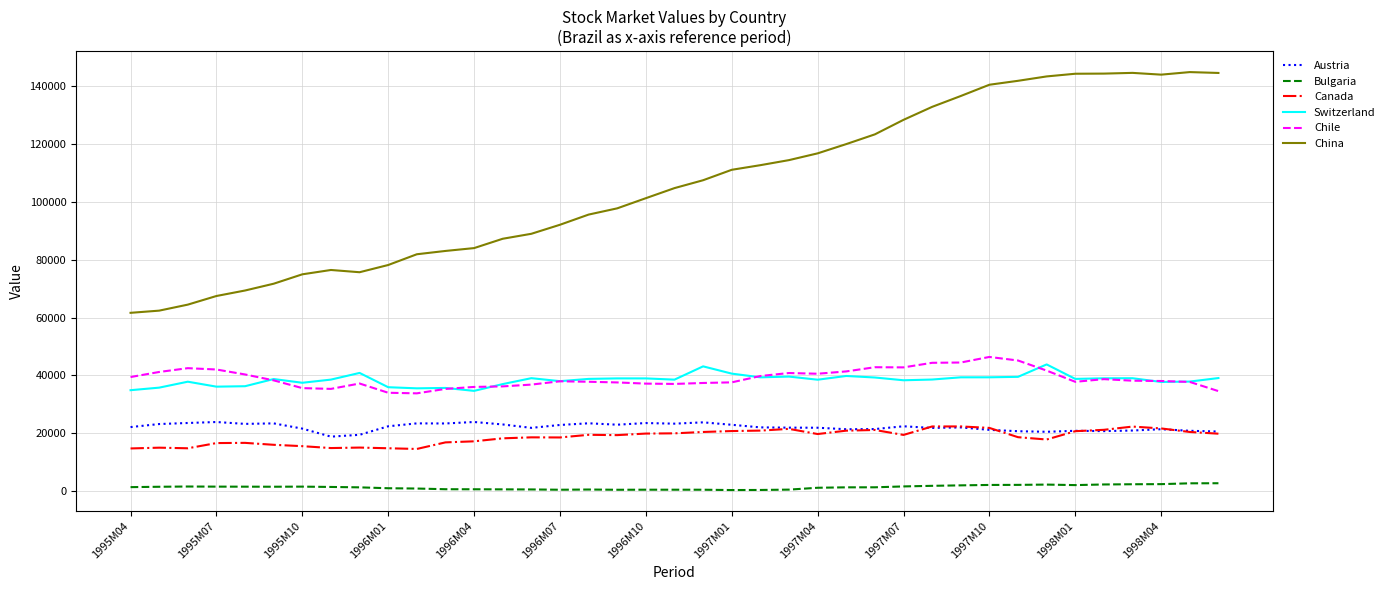

What is the lowest value of the Austria series?

18864.6